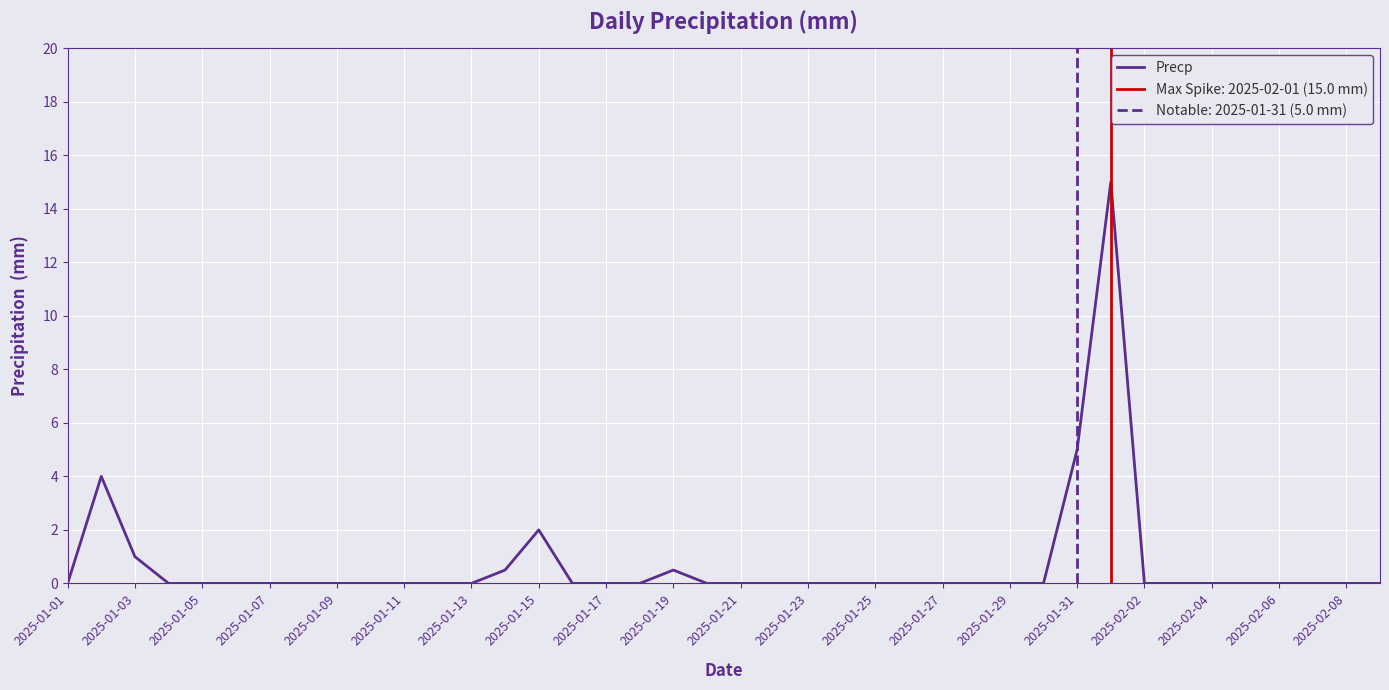

Is this an area chart (filled region under the line)?

No